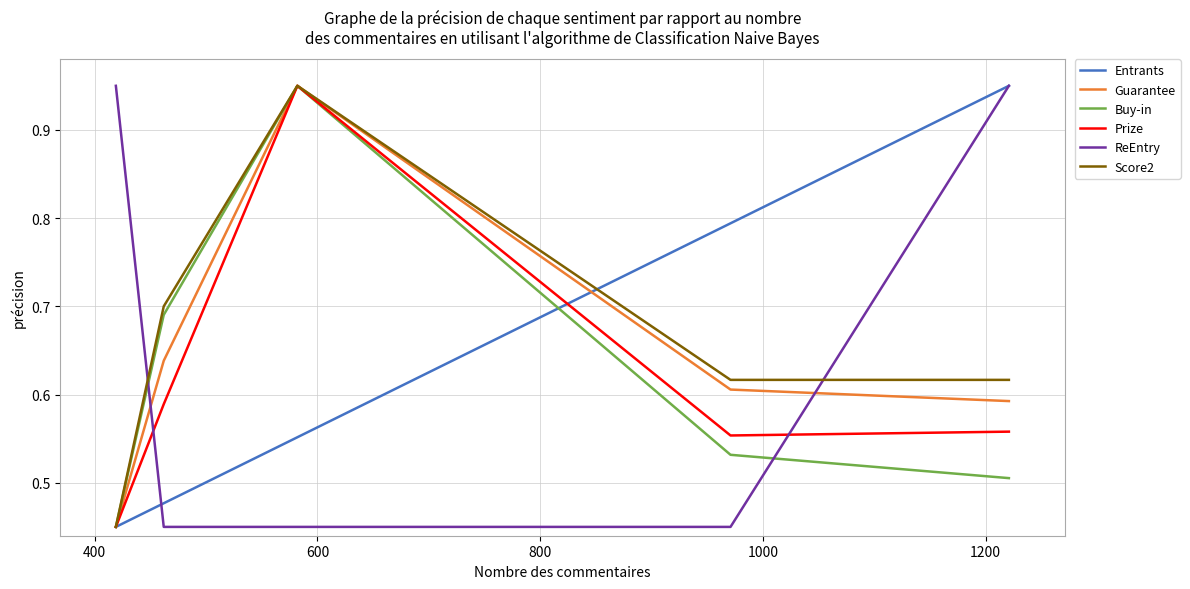

How many lines are shown in the chart?

6